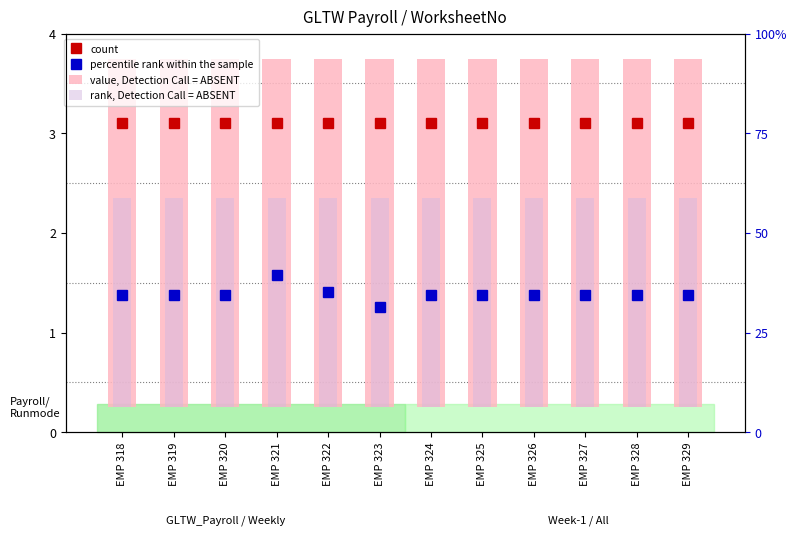

At which category is the sum across all series the highest?

EMP 318